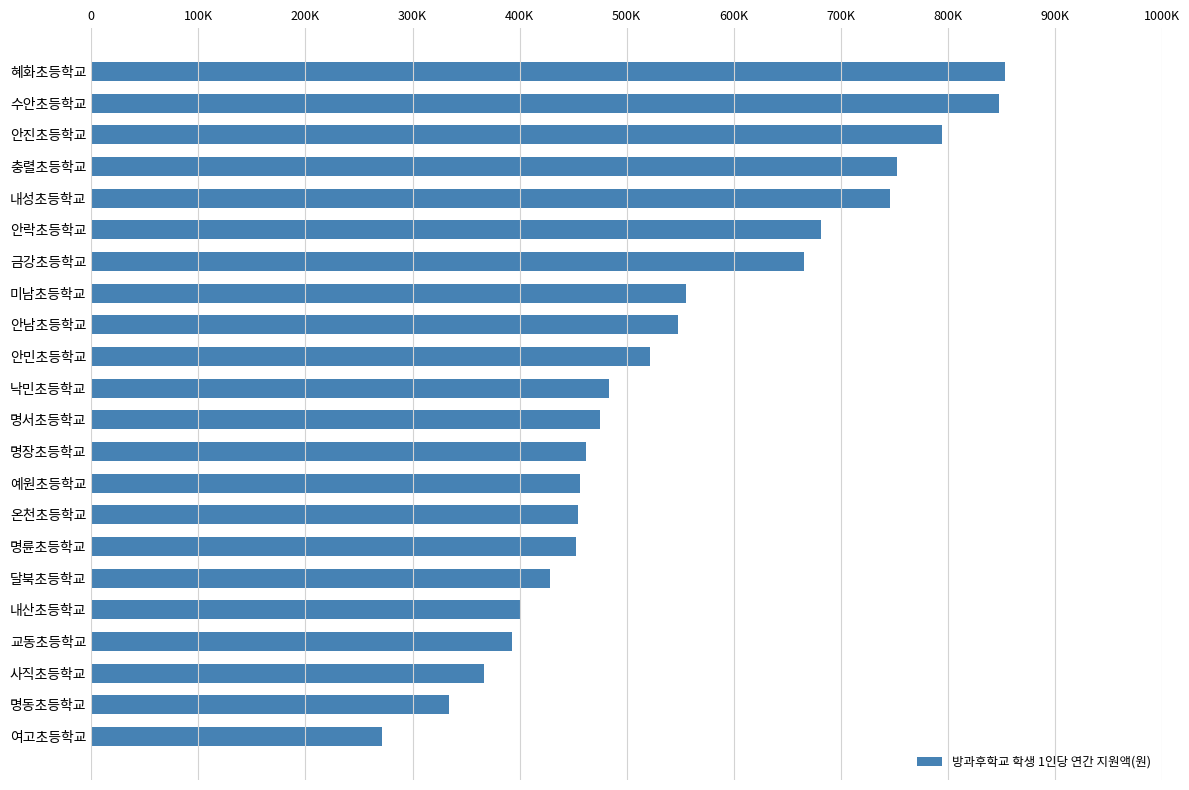

At which category does the chart reach its minimum across all series?

여고초등학교